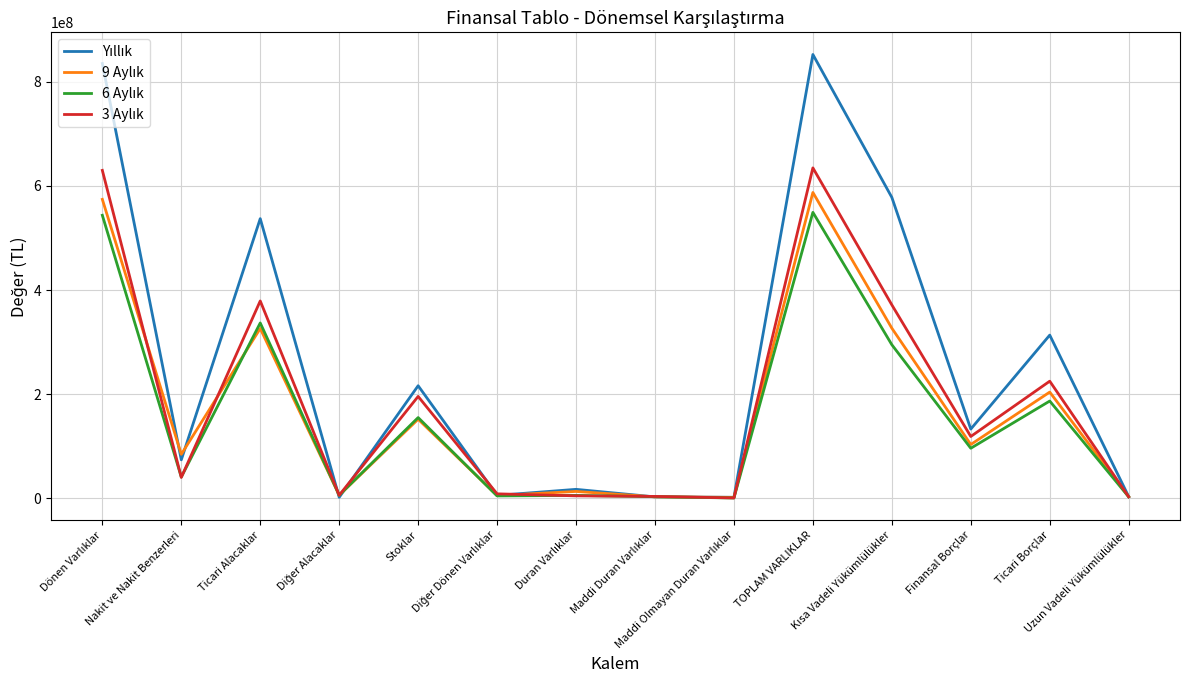

Does the chart display data point markers on the line(s)?

No